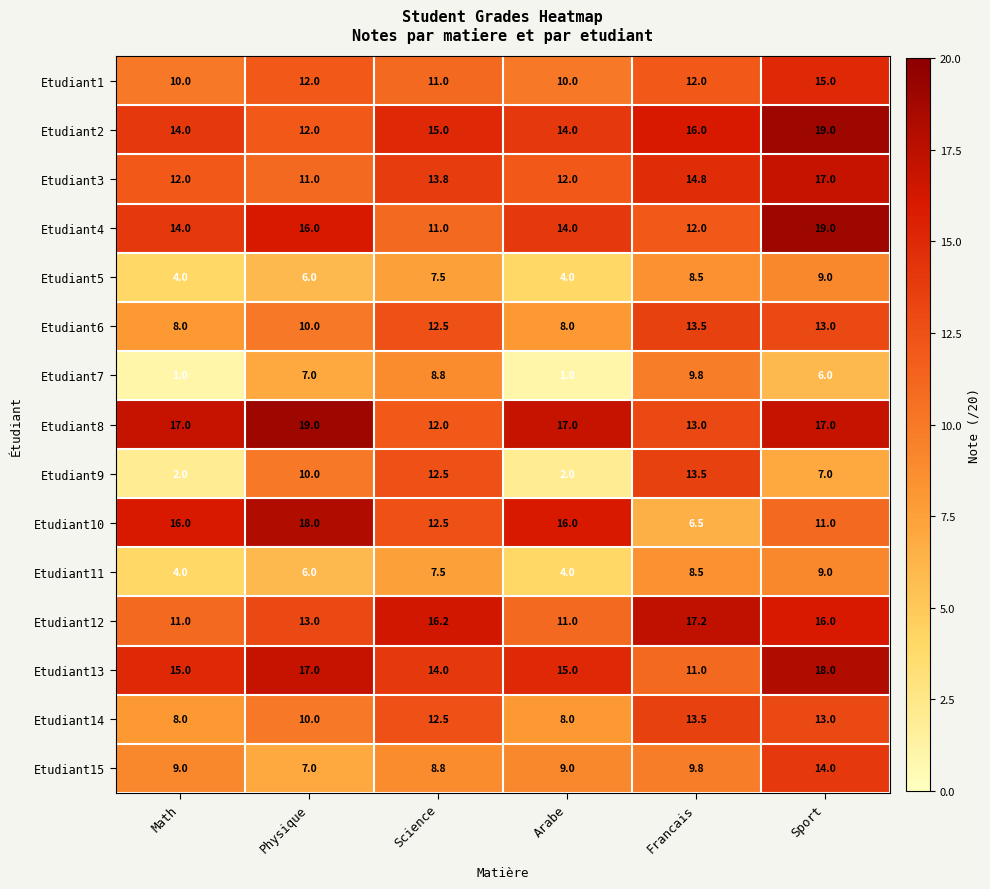

What is the minimum value for Etudiant8?

12.0